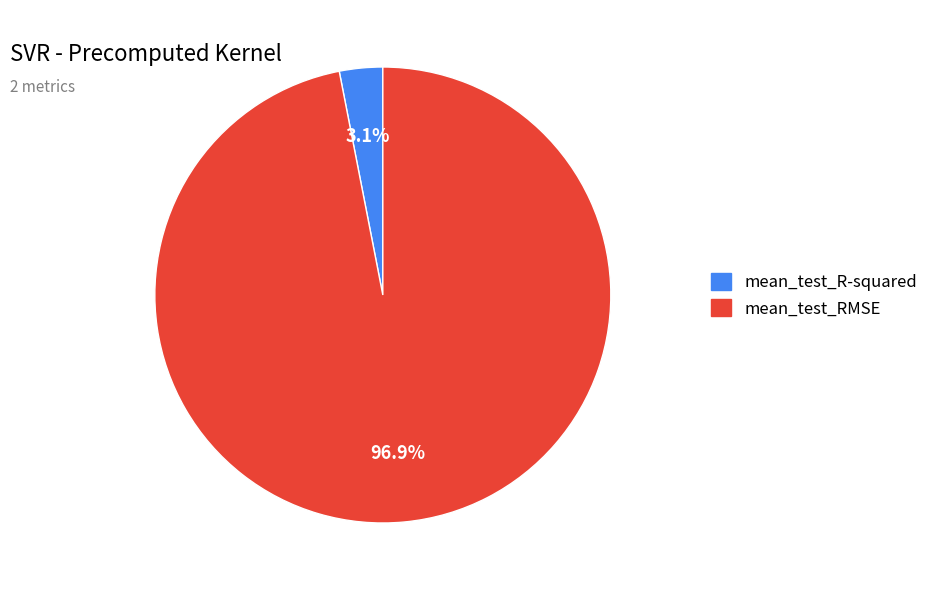

To the nearest percent, what percentage of the pie is mean_test_RMSE?

97%